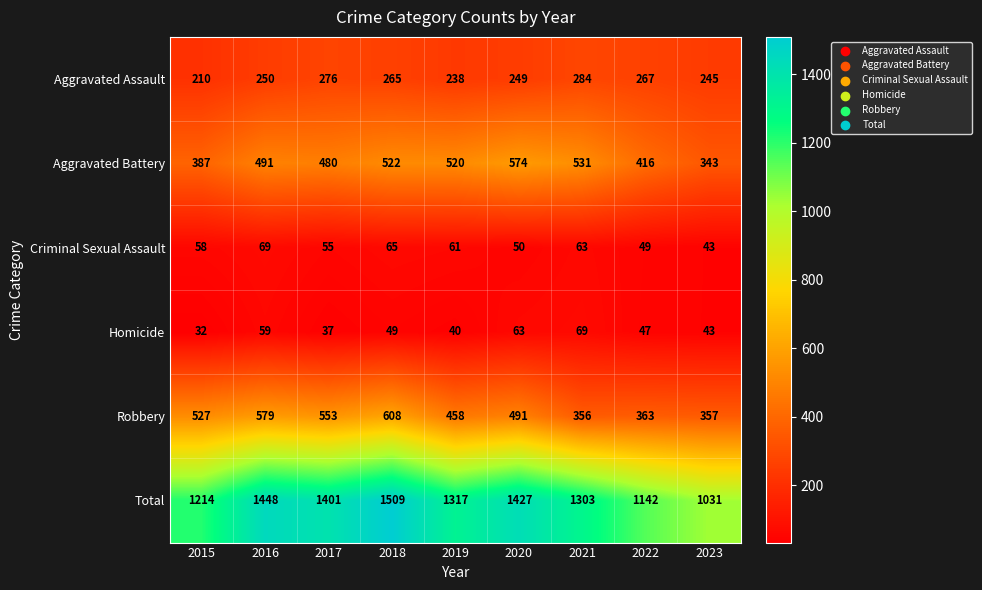

The Aggravated Battery series shows 227 at 2023. True or false?

False